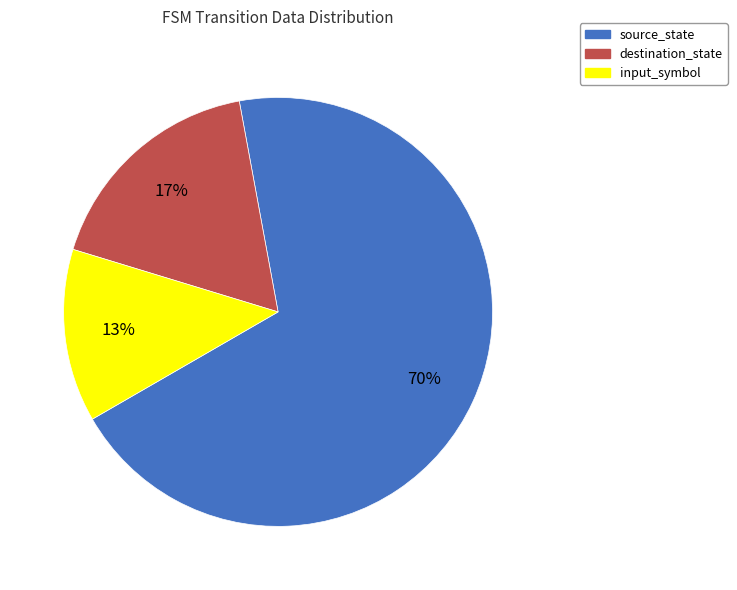

Which category has the biggest portion of the pie?

source_state